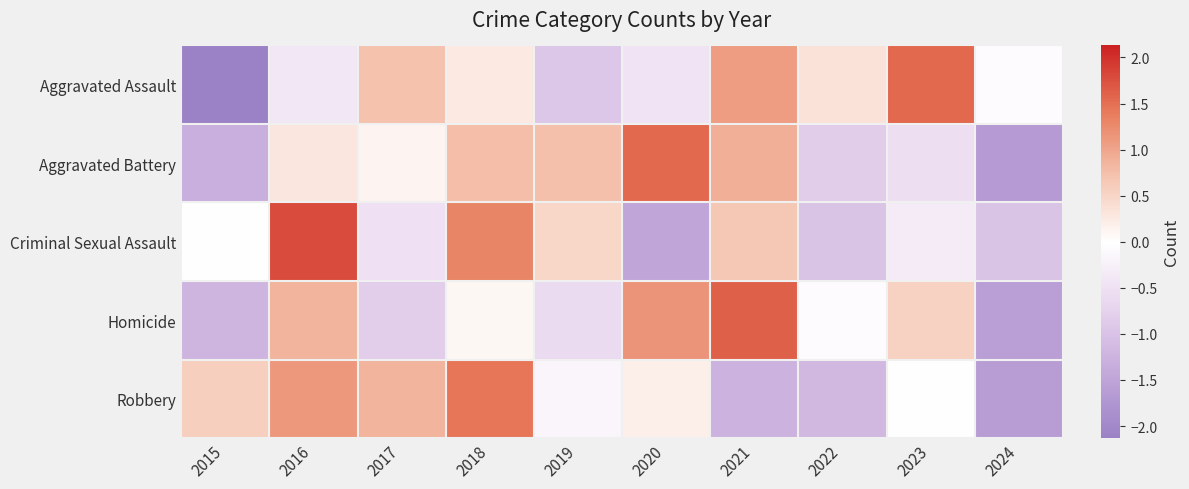

Rank the series by their maximum value, from highest to lowest.

Criminal Sexual Assault, Homicide, Aggravated Battery, Aggravated Assault, Robbery